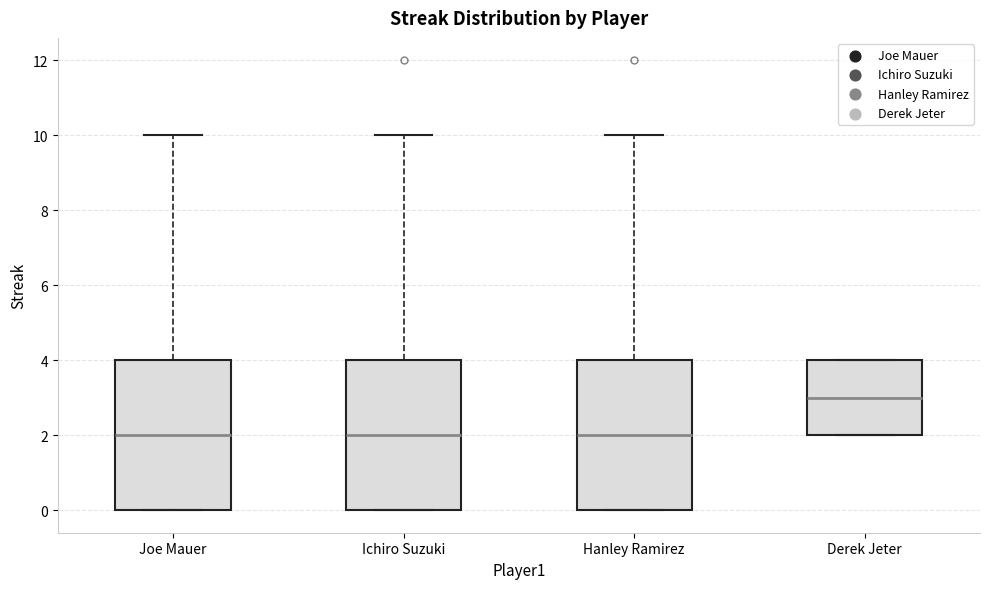

Reading left to right, read every box against the y-axis: the position of its median line, the range the box covers, and the ends of its whiskers. The values are not printed on the chart, so give them approximately, as read against the axis.

Joe Mauer: median 2, box 0 to 4, whiskers 0 to 10
Ichiro Suzuki: median 2, box 0 to 4, whiskers 0 to 10
Hanley Ramirez: median 2, box 0 to 4, whiskers 0 to 10
Derek Jeter: median 3, box 2 to 4, whiskers 2 to 4